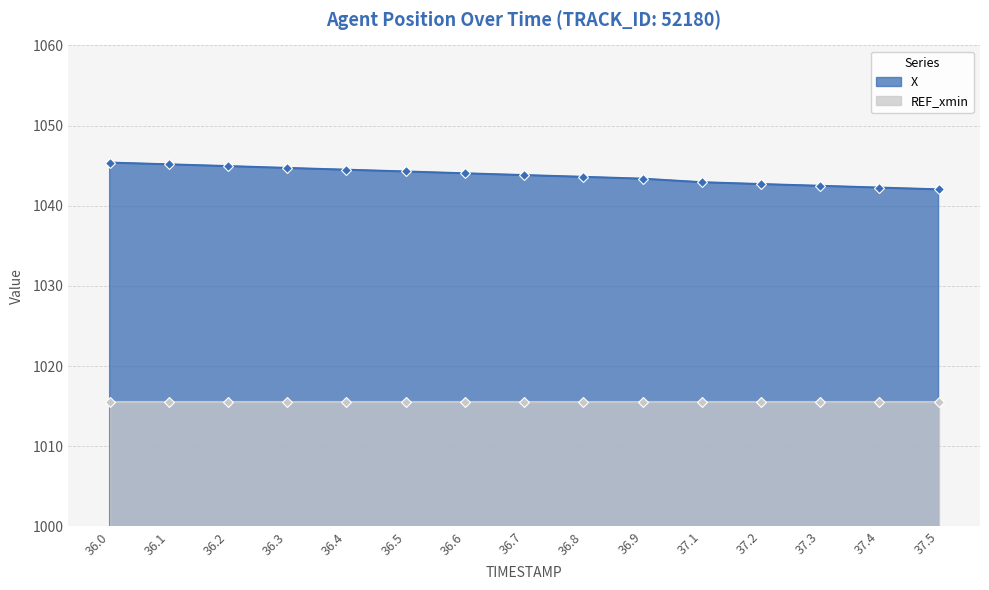

The chart shows a value of 1044.9 at 36.2. True or false?

True